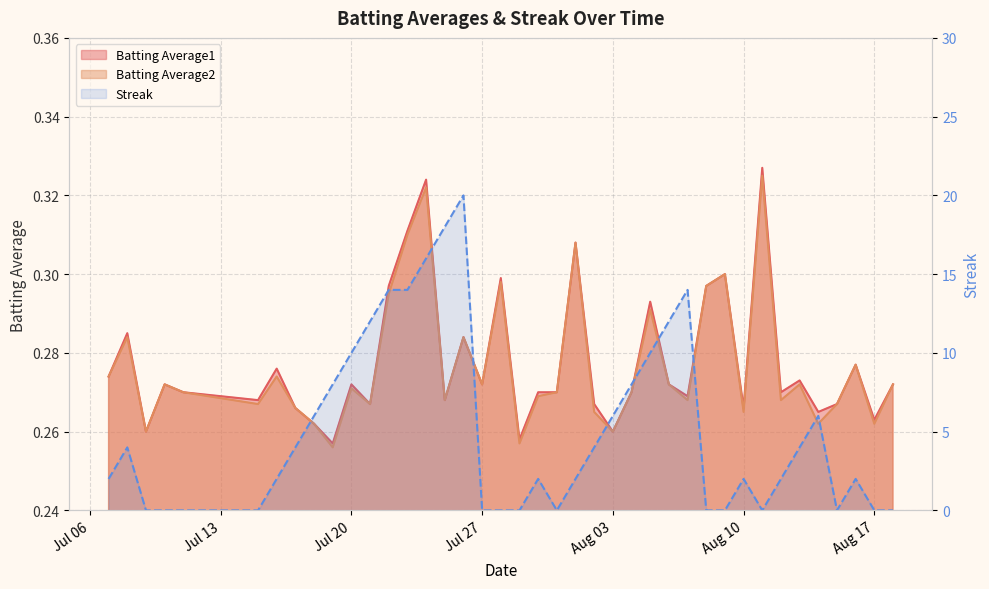

What value does the Batting Average1 series have at 2010-08-05?

0.3